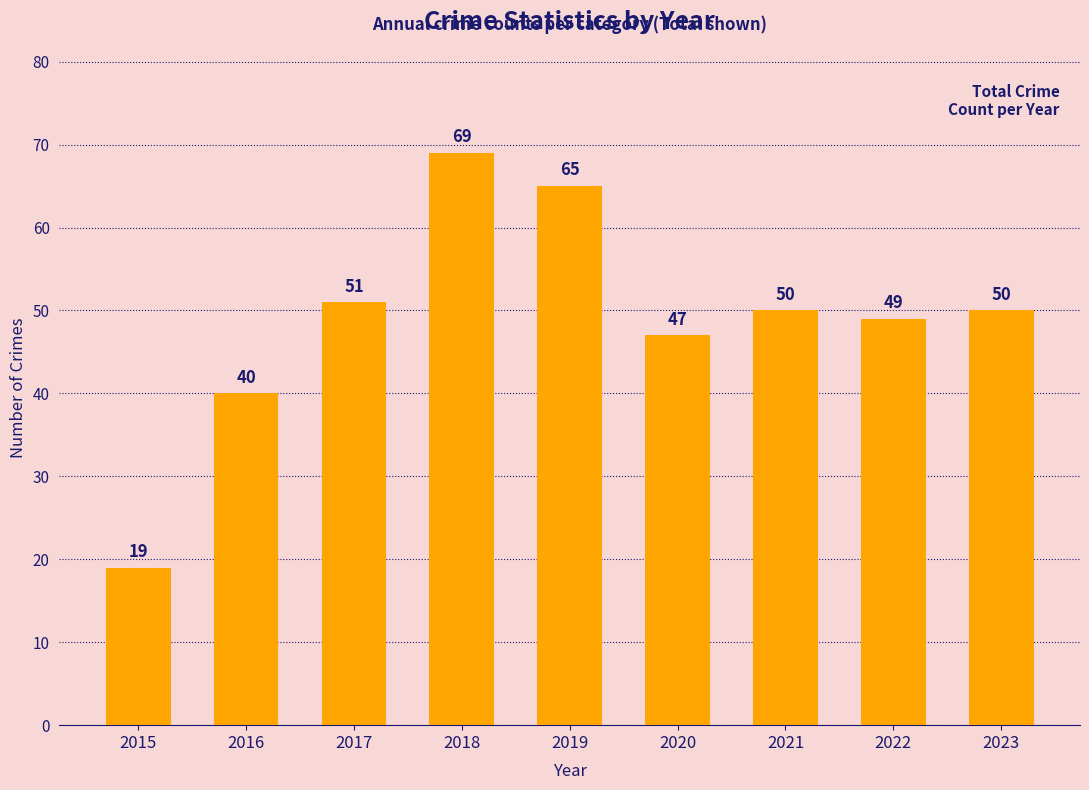

Where does the data first go above 50?

2017